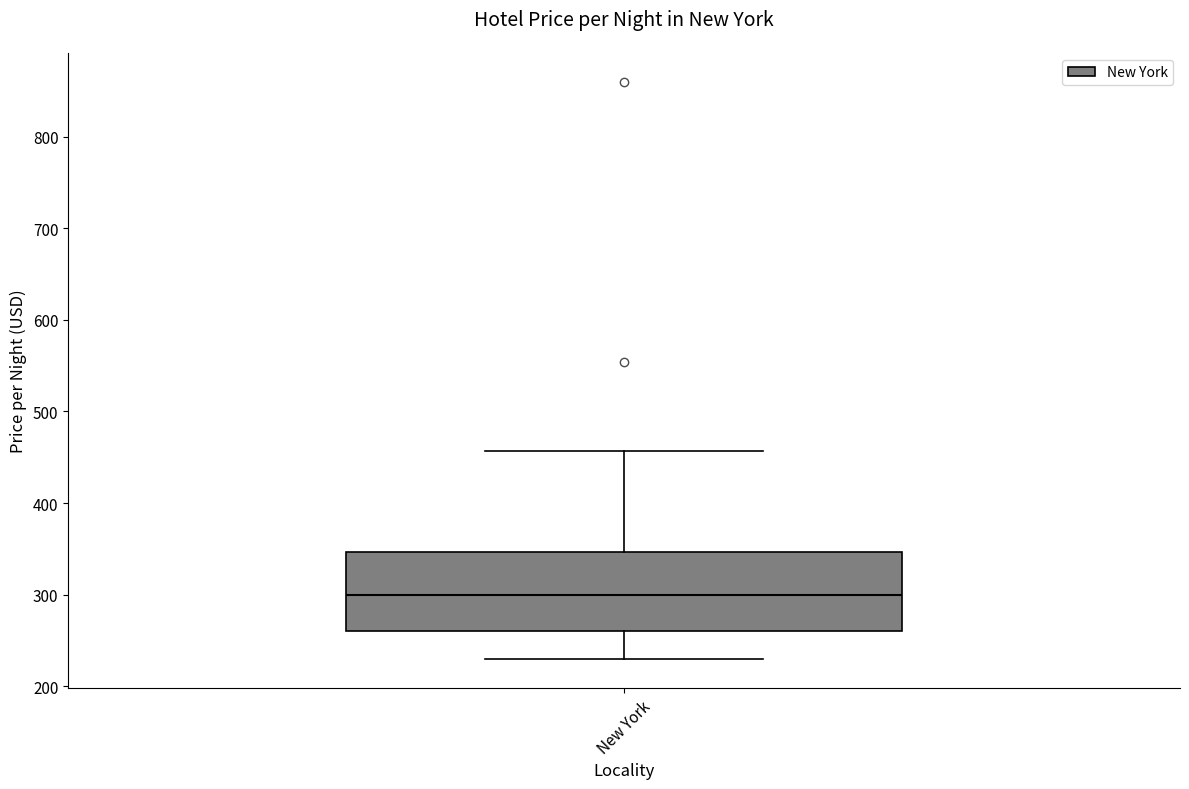

Transcribe this box plot: give where the median line is, the range the box spans, and where the two whiskers end, as read against the y-axis. The values are not printed on the chart, so give them approximately, as read against the axis.

median 300, box 260 to 350, whiskers 230 to 460